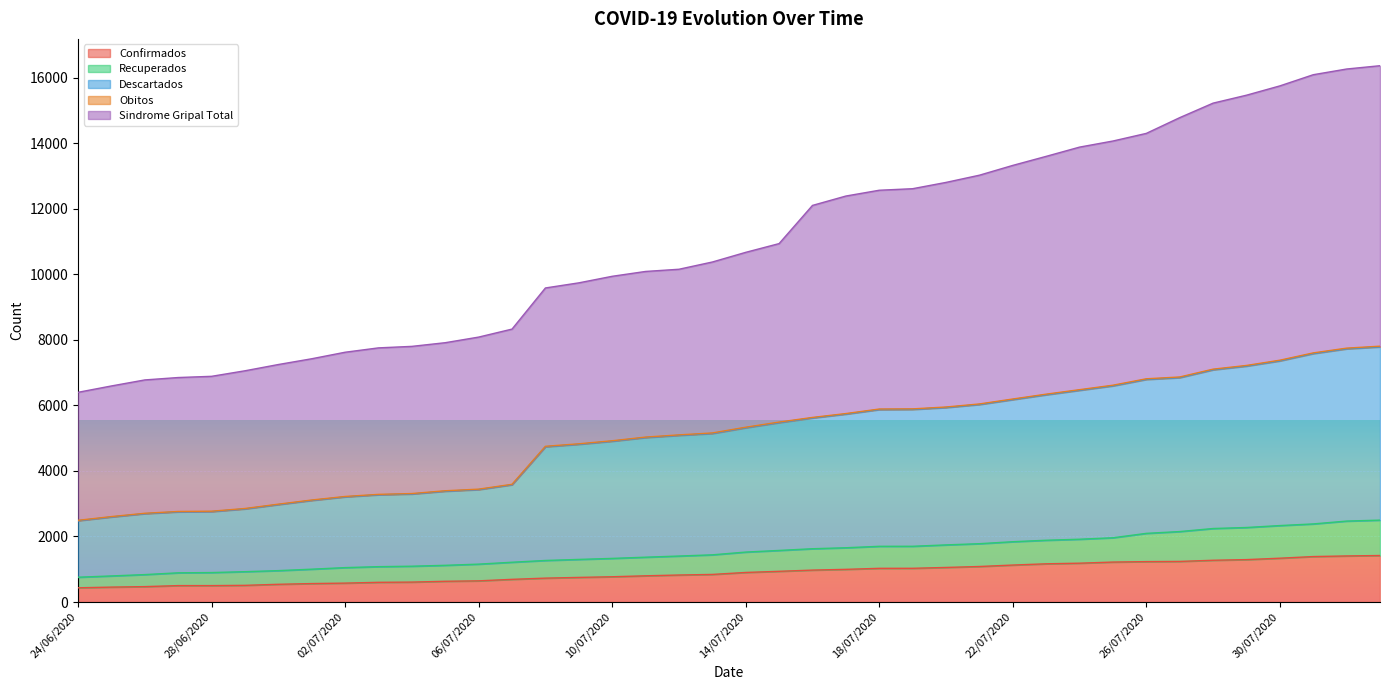

Count the number of categories in the chart.

40